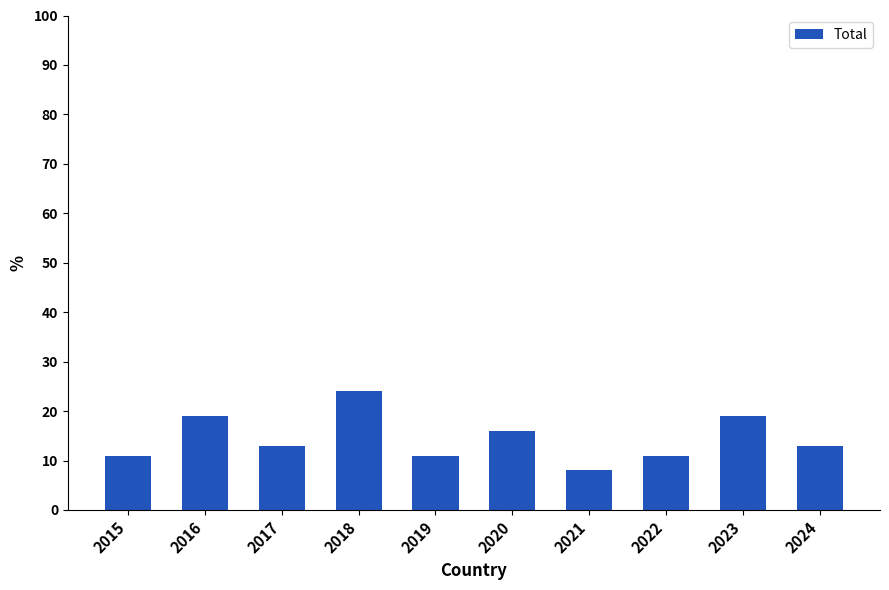

Between 2019 and 2023, which is larger?

2023